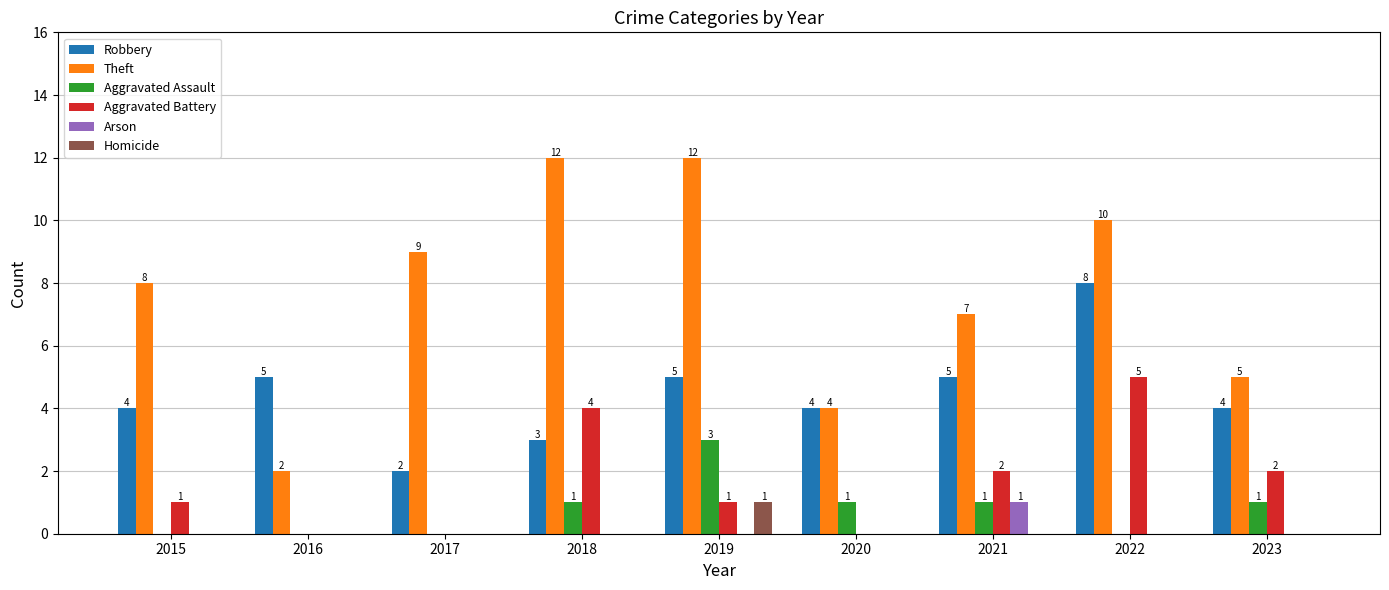

At which category is the sum across all series the highest?

2022